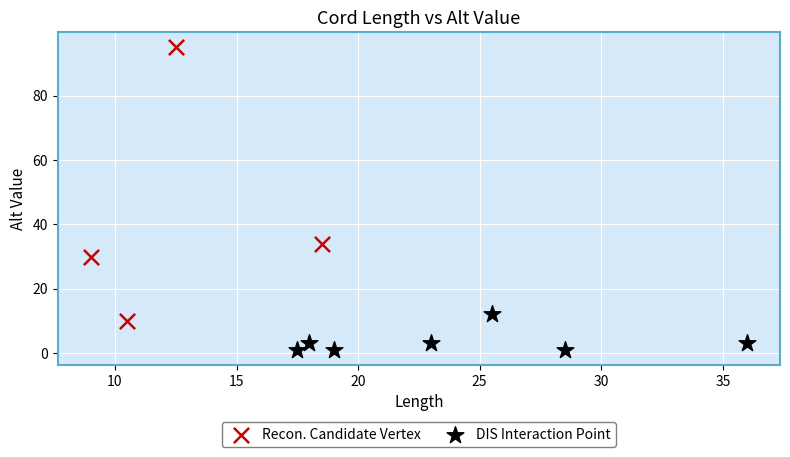

Which series contains the lowest Y value?

DIS Interaction Point